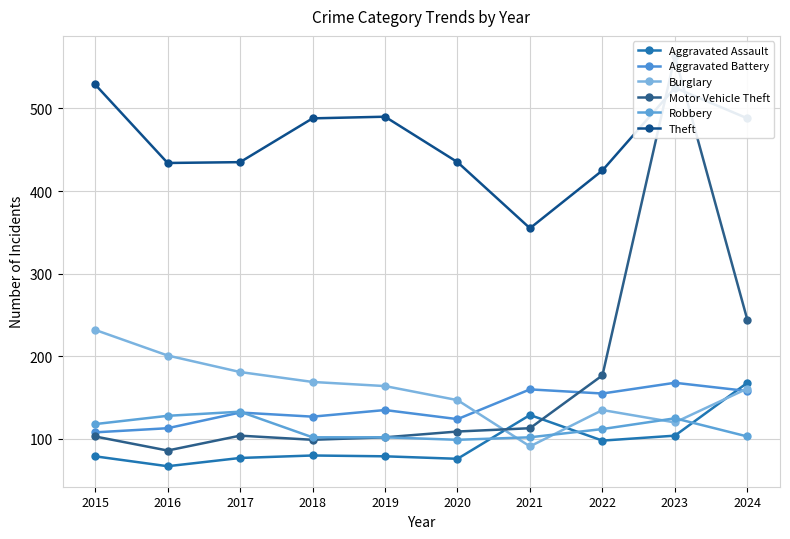

Between 2020 and 2024, which series saw the biggest shift?

Motor Vehicle Theft